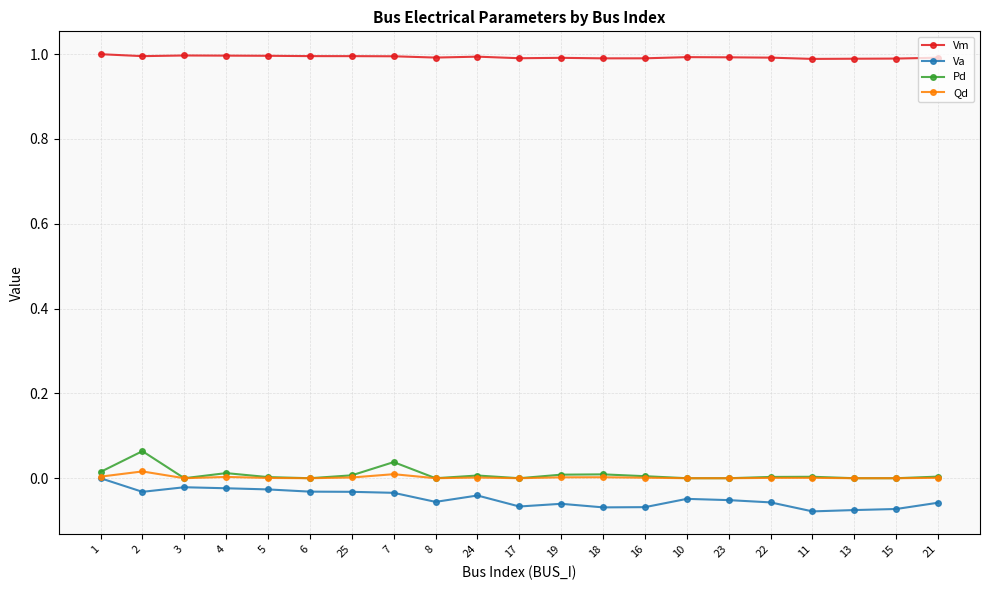

True or false: Va has more than 2 interior local peaks.

True